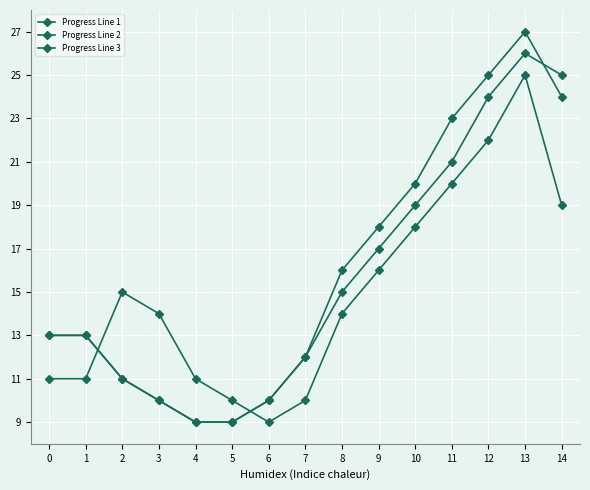

Which label corresponds to the smallest value in the chart?

6